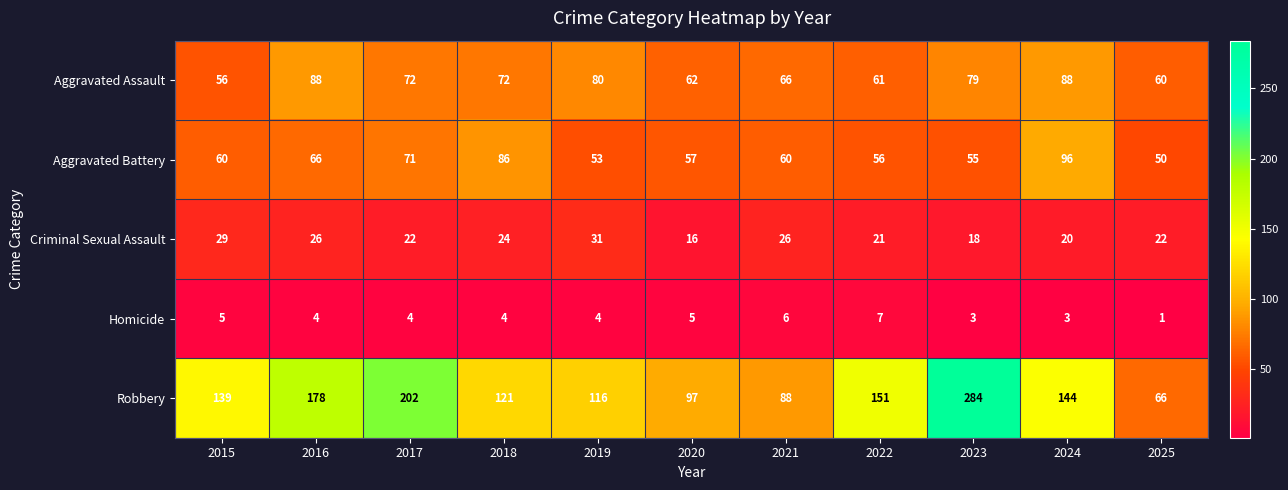

What is the difference between the highest and lowest values at 2020?

92